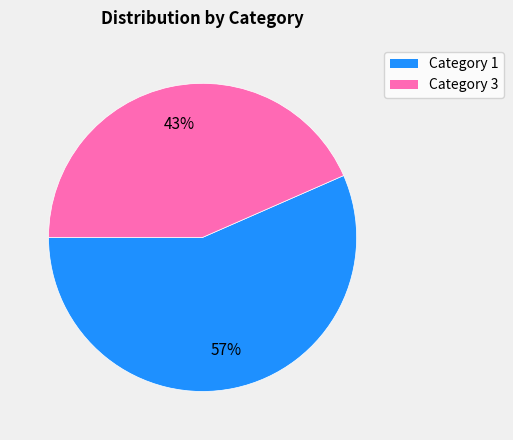

To the nearest percent, what is the average slice percentage?

50%